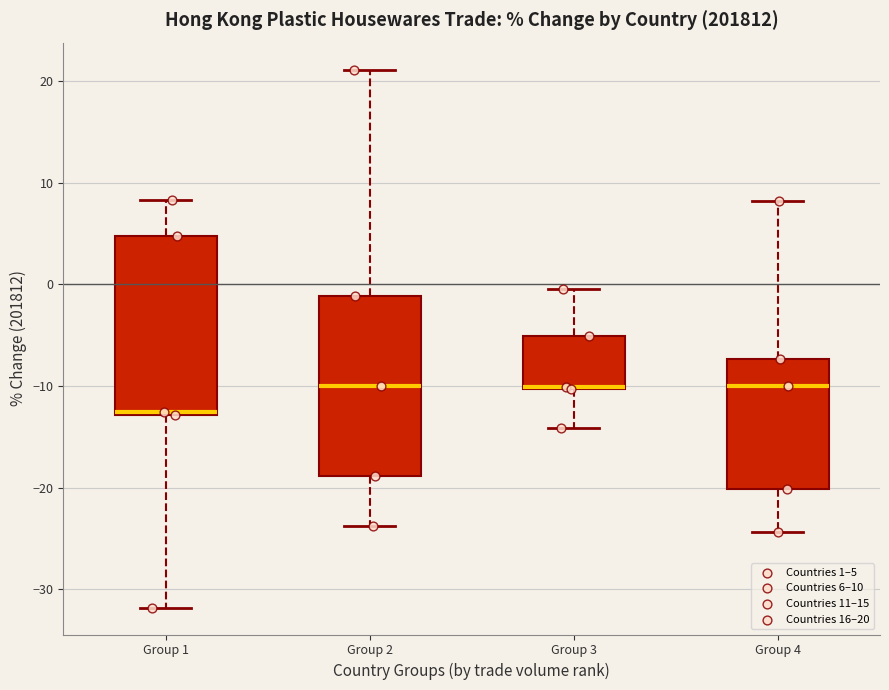

Reading left to right, transcribe this box plot: for each box, give where its median line is, the range the box spans, and where its two whiskers end, as read against the y-axis. The values are not printed on the chart, so give them approximately, as read against the axis.

Group 1: median -13 (just above the box's lower edge), box -13 to 5, whiskers -32 to 8
Group 2: median -10, box -19 to -1, whiskers -24 to 21
Group 3: median -10 (drawn on the box's lower edge), box -10 to -5, whiskers -14 to -1
Group 4: median -10, box -20 to -7, whiskers -24 to 8